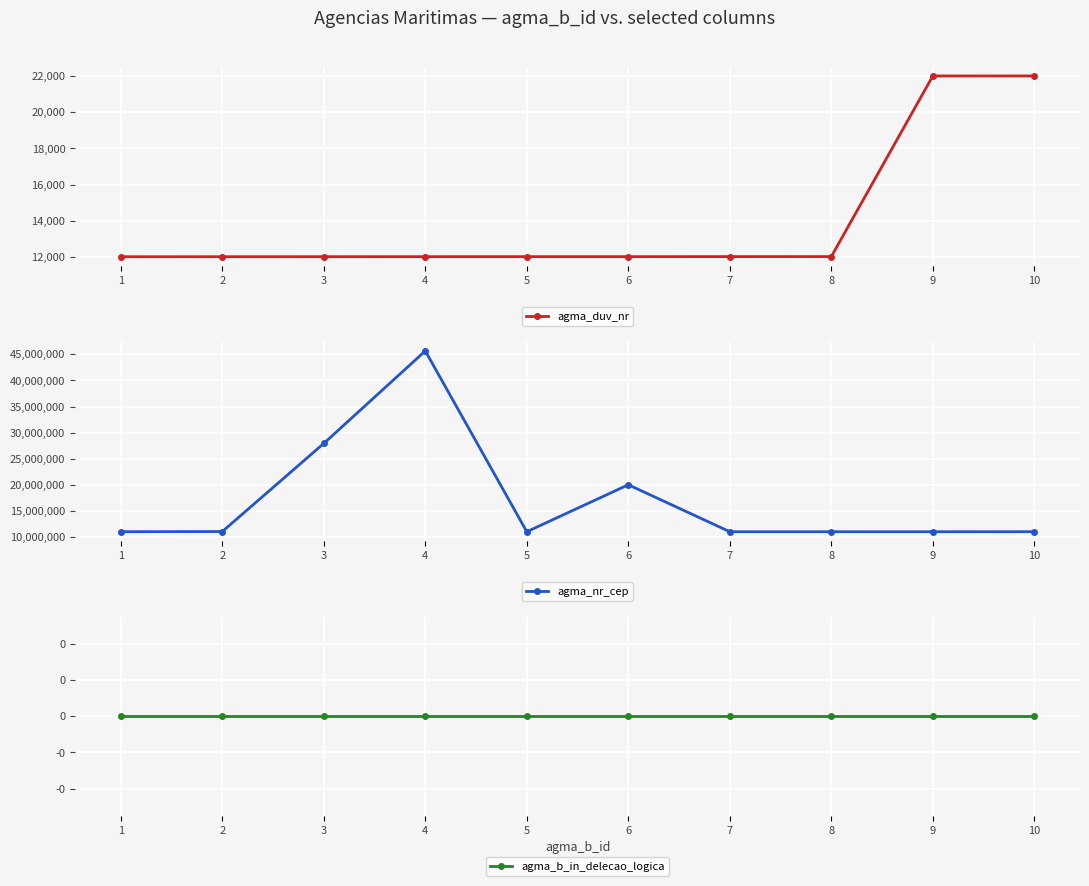

What is the difference between the maximum and minimum values in the agma_nr_cep series?

34642900